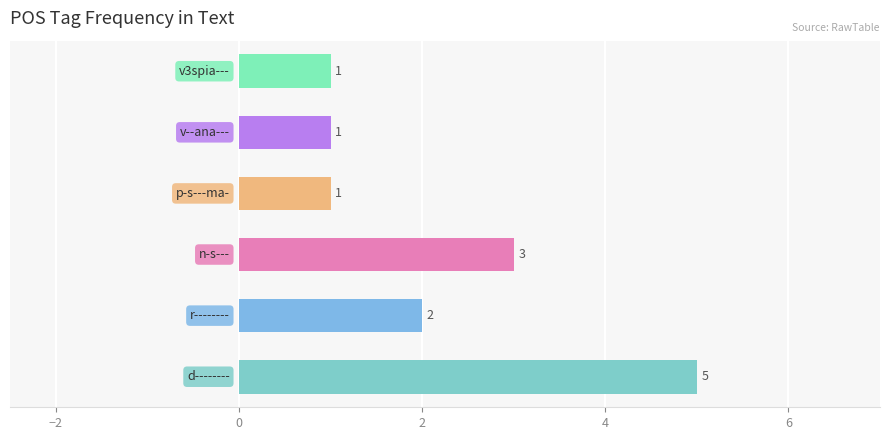

What is the maximum value shown in the chart?

5